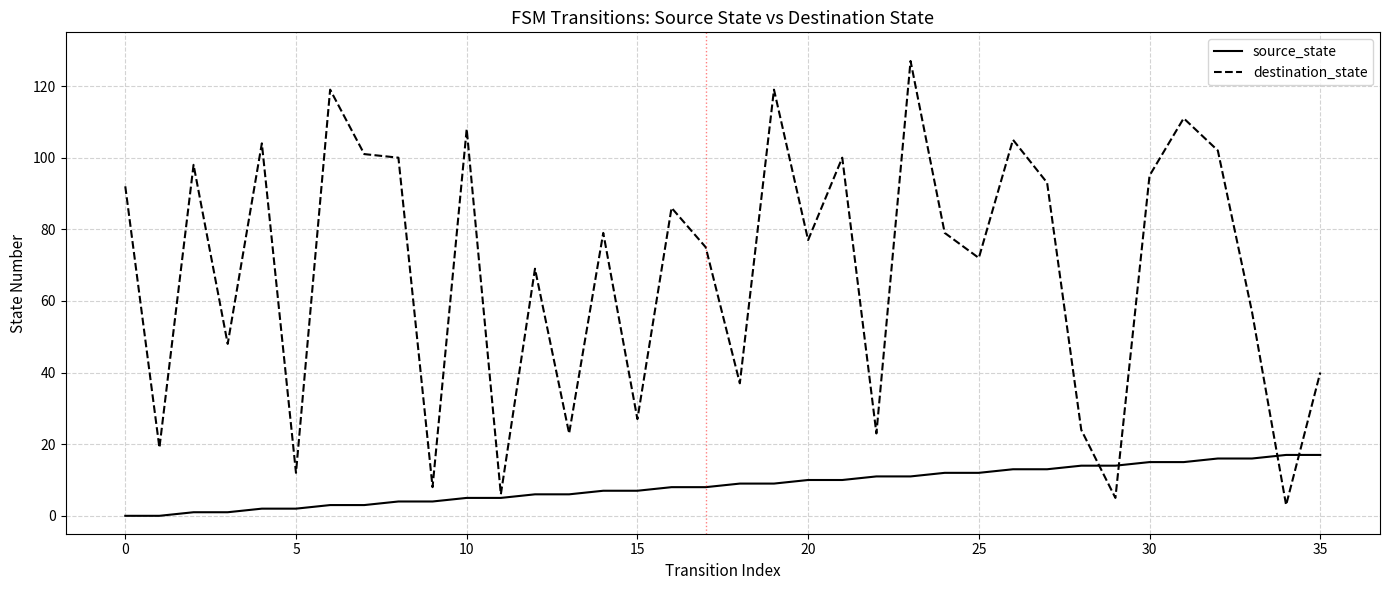

Which series has the largest total across all categories?

destination_state